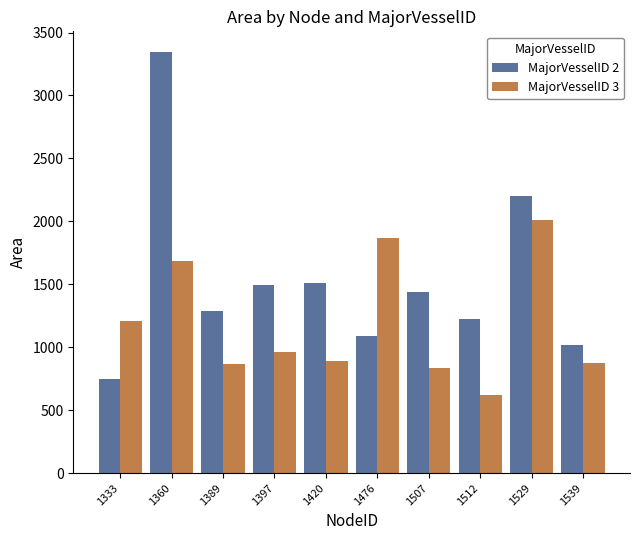

At which label does MajorVesselID 2 first exceed 1442?

1360